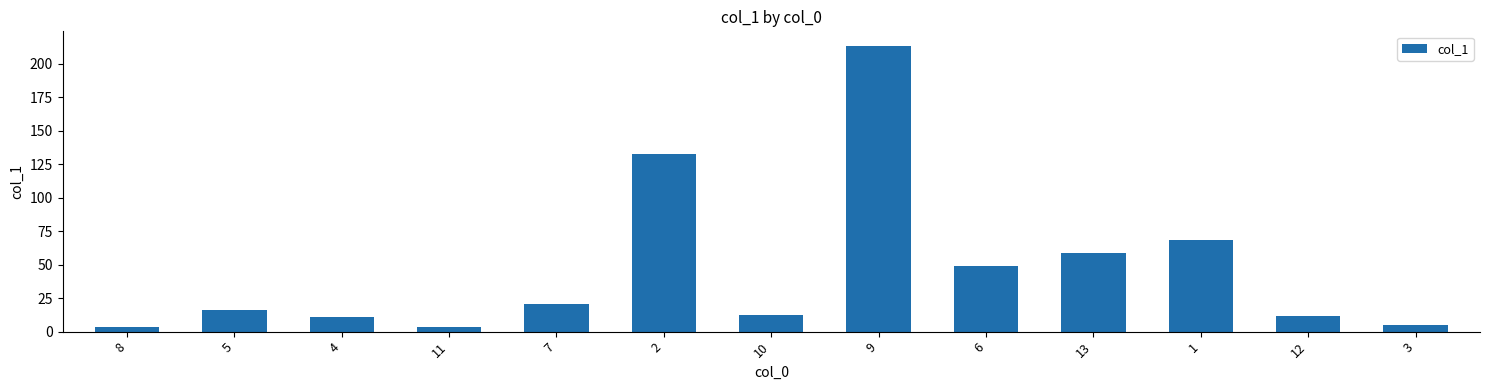

What is the difference between the maximum and minimum values?

210.4